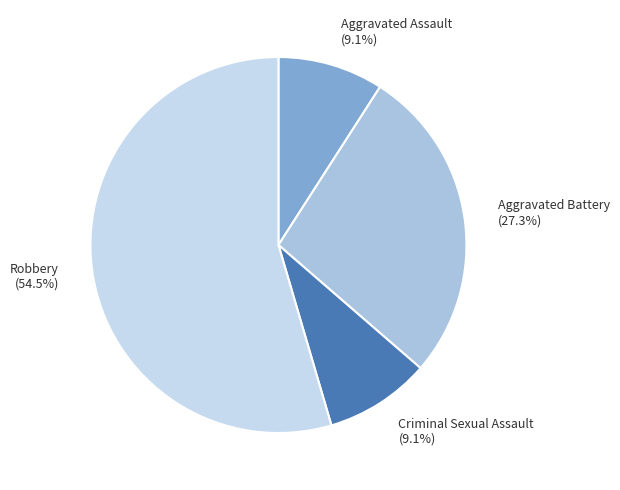

What percentage is NOT represented by Robbery?

45.5%